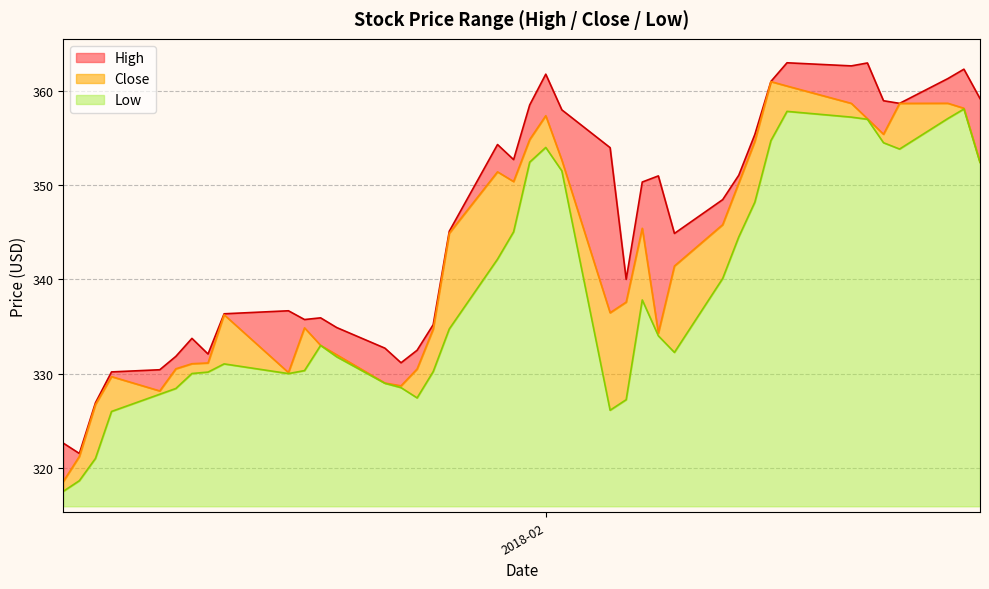

What is the highest value of the Low series?

42.2